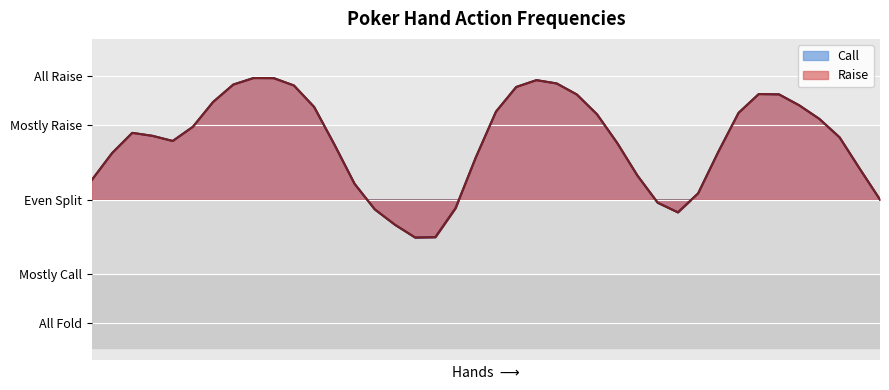

Between which two adjacent categories do Call and Raise first intersect?

A2s and A3s